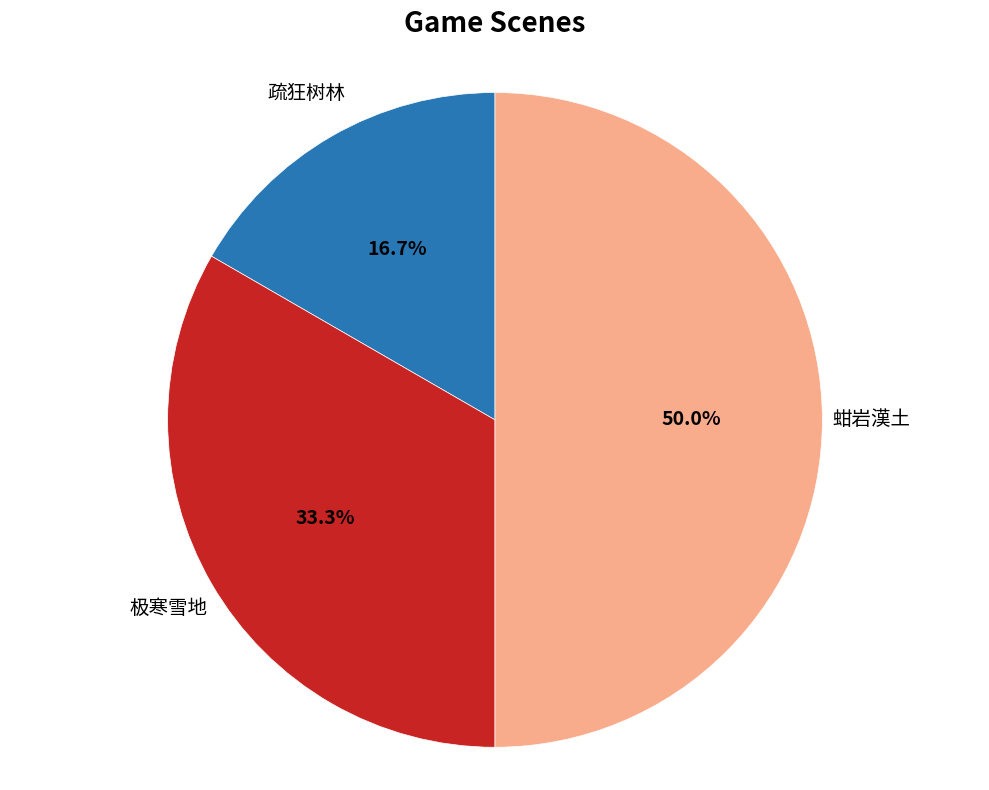

Which category has the biggest portion of the pie?

蚶岩漢土